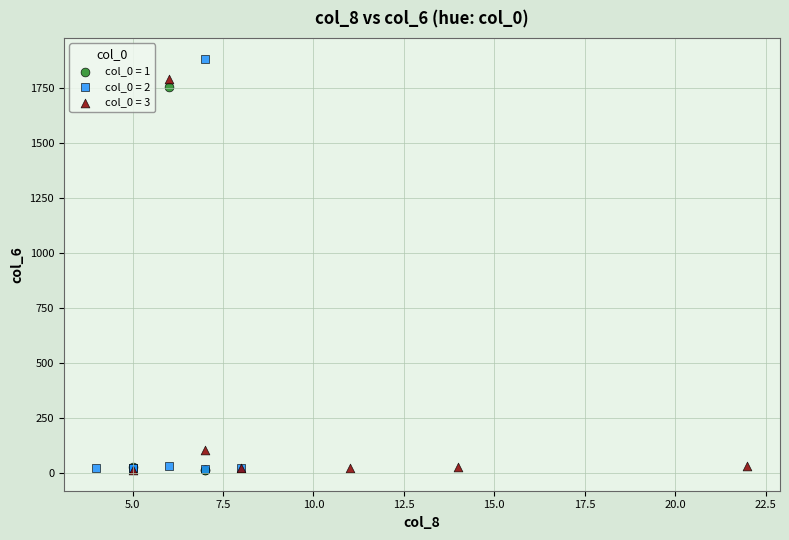

Which series reaches the maximum Y coordinate?

col_0 = 2